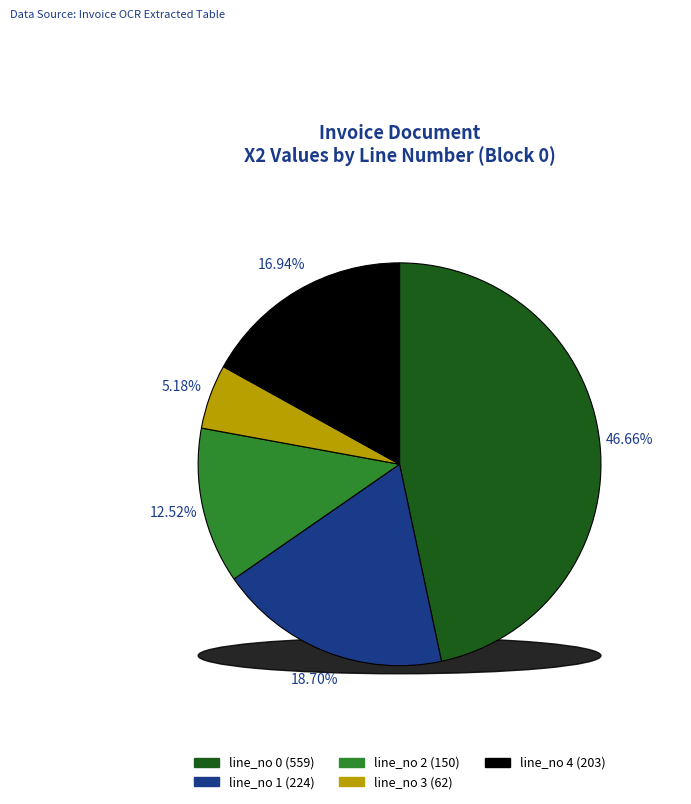

How many segments does this pie chart have?

5